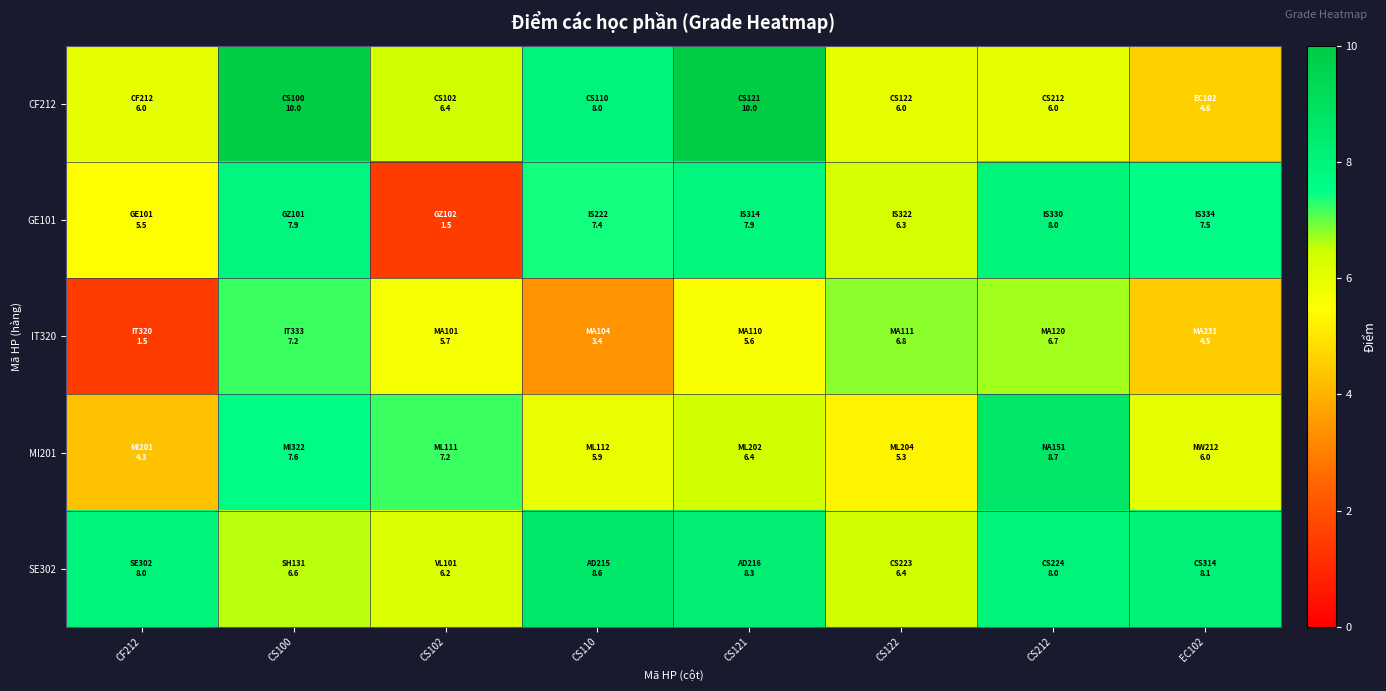

How many series are shown in this chart?

5